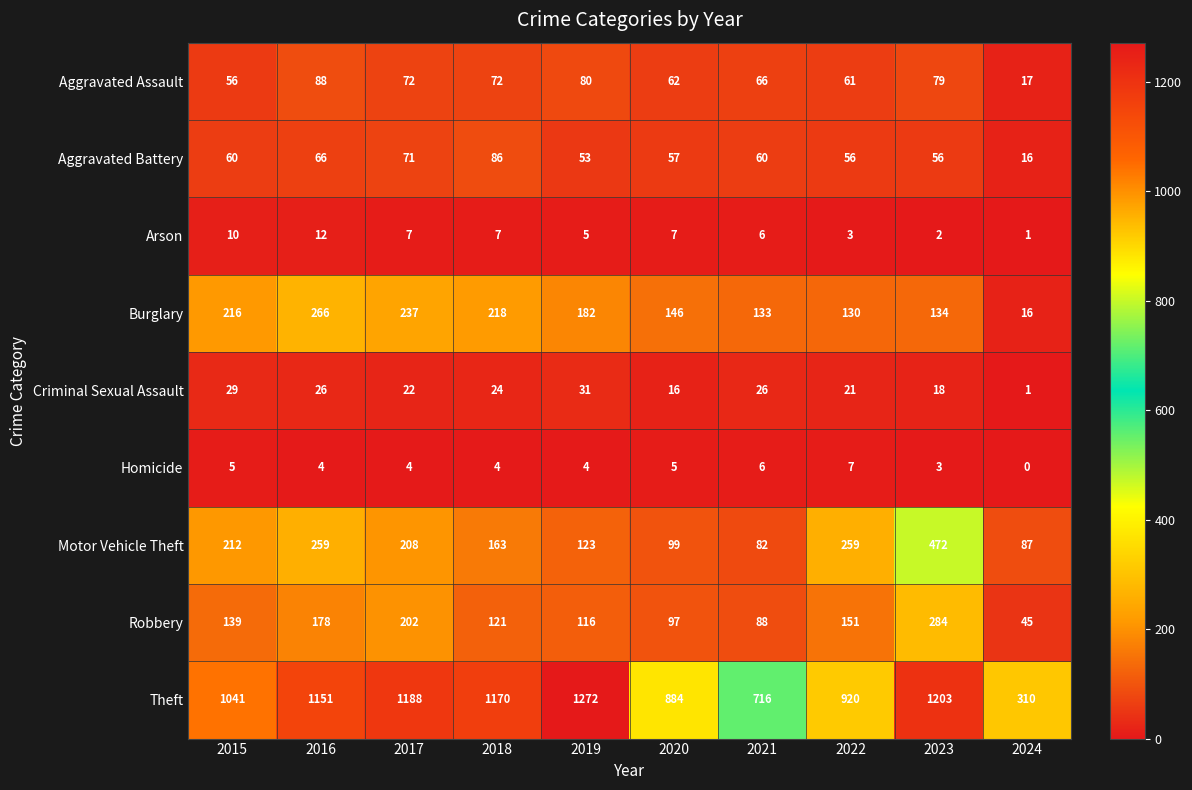

Which series changed the most between 2021 and 2023?

Theft